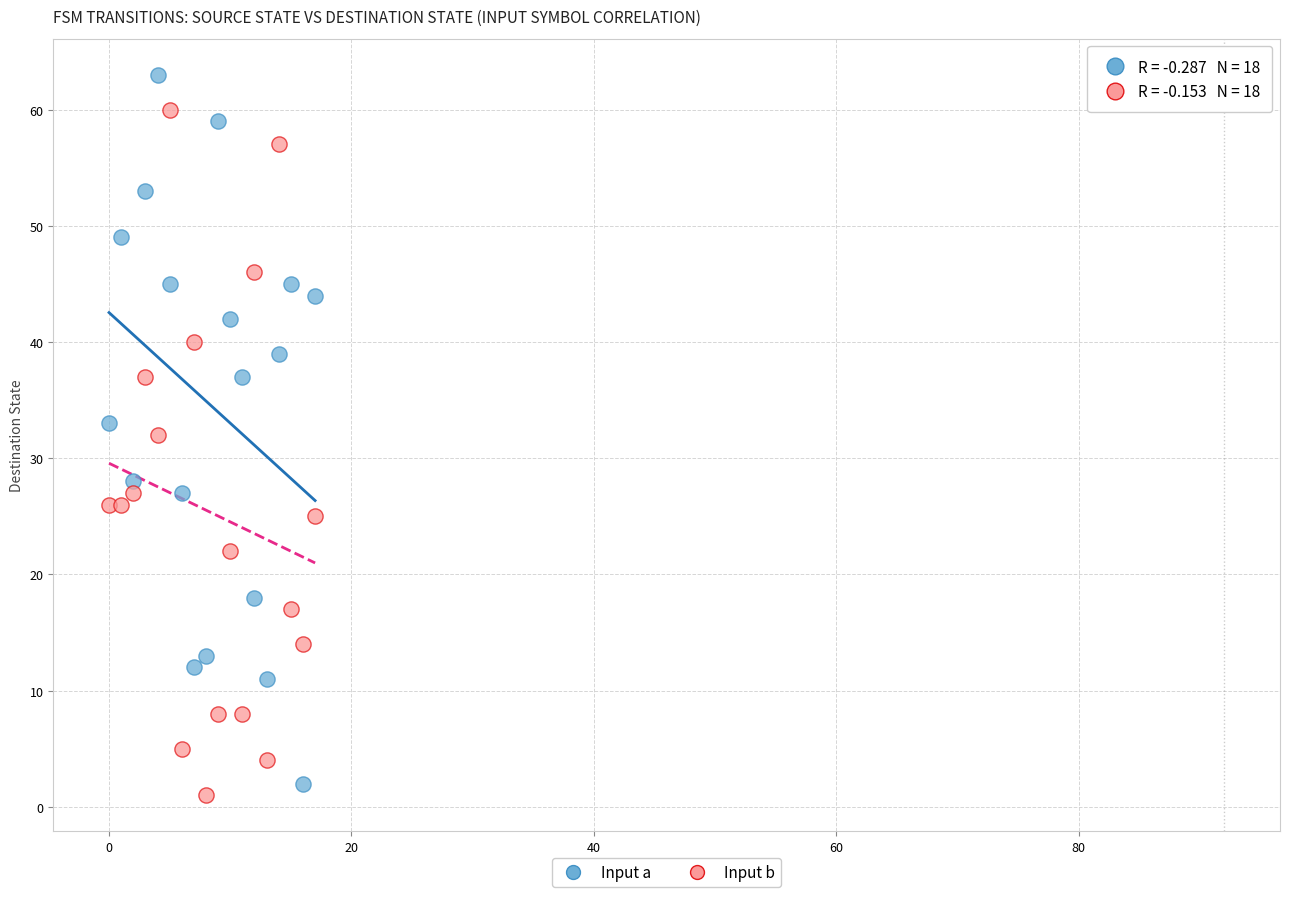

Which series reaches the maximum Y coordinate?

Input a